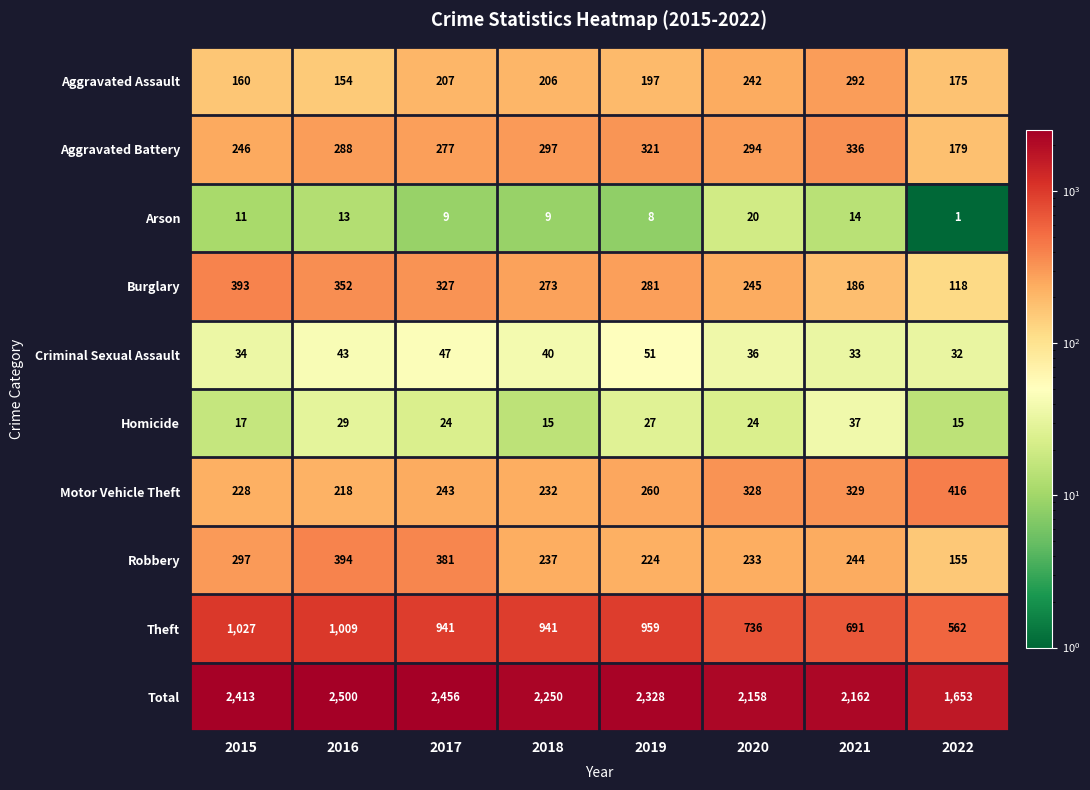

What is the greatest value displayed?

2500